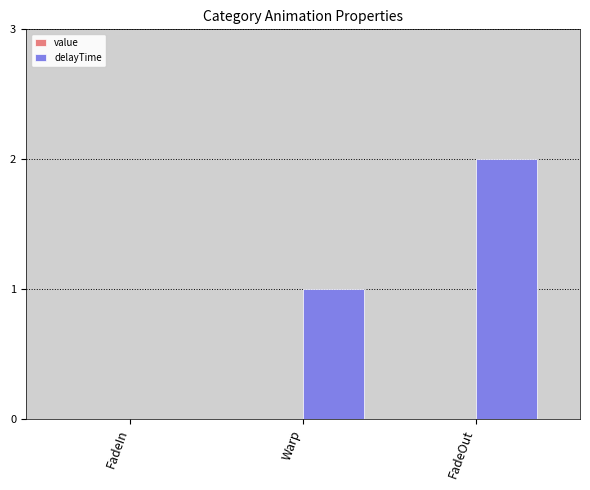

Count the number of categories in the chart.

3